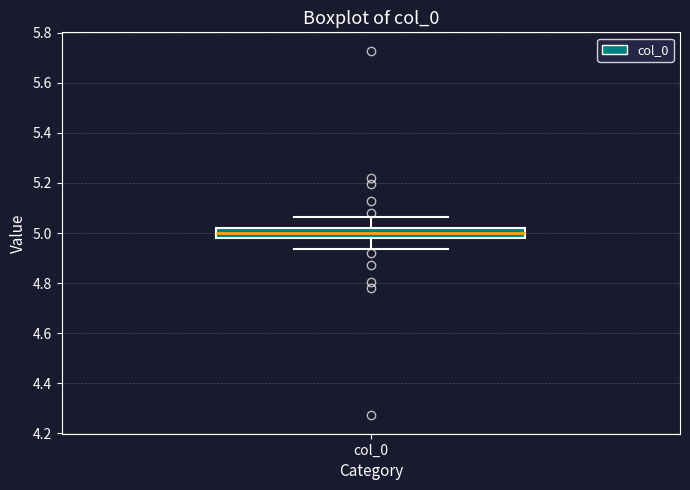

Read this box plot against the y-axis: the position of the median line, the range covered by the box, and the ends of both whiskers. The values are not printed on the chart, so give them approximately, as read against the axis.

median 5.00, box 4.98 to 5.02, whiskers 4.94 to 5.06